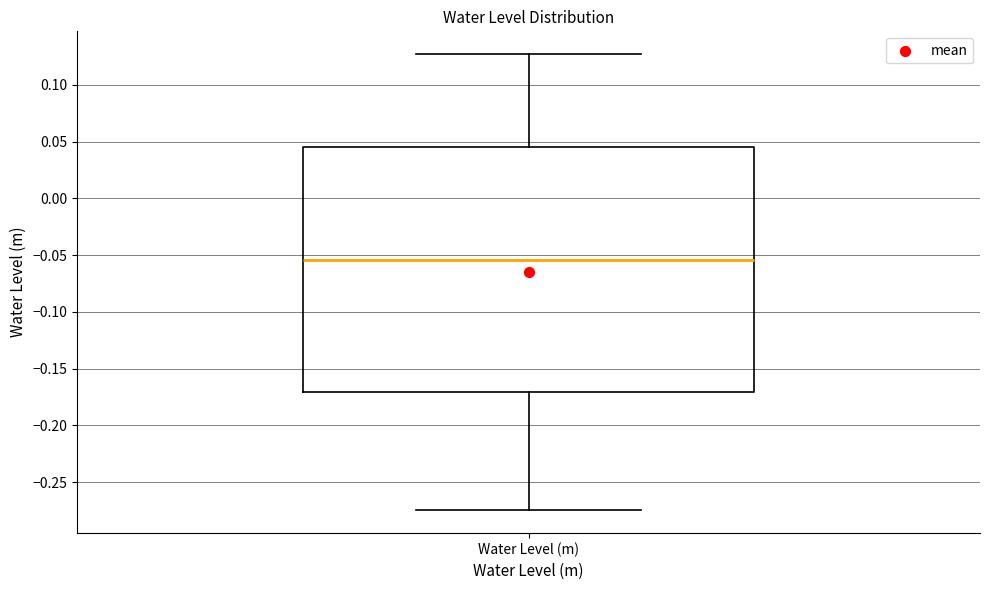

Transcribe this box plot: give where the median line is, the range the box spans, and where the two whiskers end, as read against the y-axis. The values are not printed on the chart, so give them approximately, as read against the axis.

median -0.055, box -0.170 to 0.045, whiskers -0.275 to 0.125